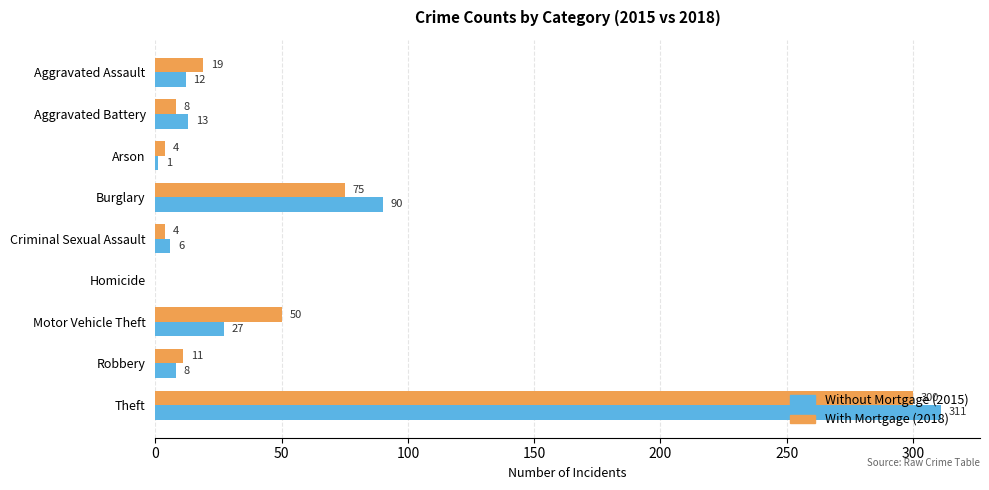

At which category does the chart reach its peak across all series?

Theft